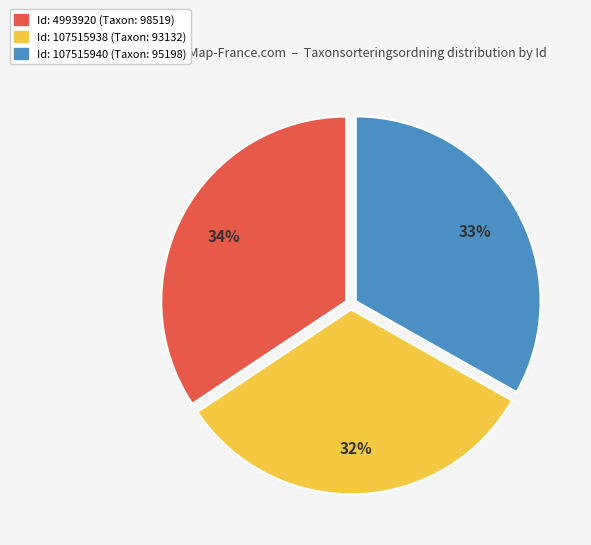

To the nearest percent, what is the average slice percentage?

33%